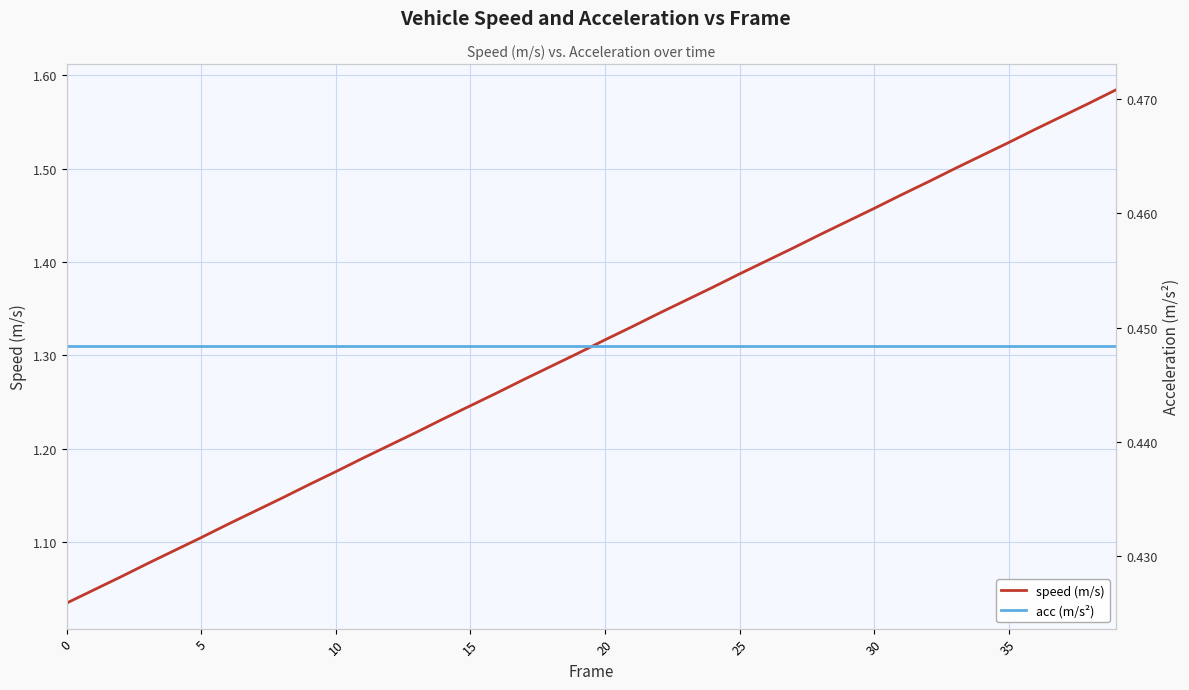

Reading right to left, extract all data points from this chart.

speed (m/s): 1.6	1.6	1.6	1.5	1.5	1.5	1.5	1.5	1.5	1.5	1.4	1.4	1.4	1.4	1.4	1.4	1.4	1.3	1.3	1.3	1.3	1.3	1.3	1.3	1.2	1.2	1.2	1.2	1.2	1.2	1.2	1.1	1.1	1.1	1.1	1.1	1.1	1.1	1.0	1.0
acc (m/s²): 0.4	0.4	0.4	0.4	0.4	0.4	0.4	0.4	0.4	0.4	0.4	0.4	0.4	0.4	0.4	0.4	0.4	0.4	0.4	0.4	0.4	0.4	0.4	0.4	0.4	0.4	0.4	0.4	0.4	0.4	0.4	0.4	0.4	0.4	0.4	0.4	0.4	0.4	0.4	0.4